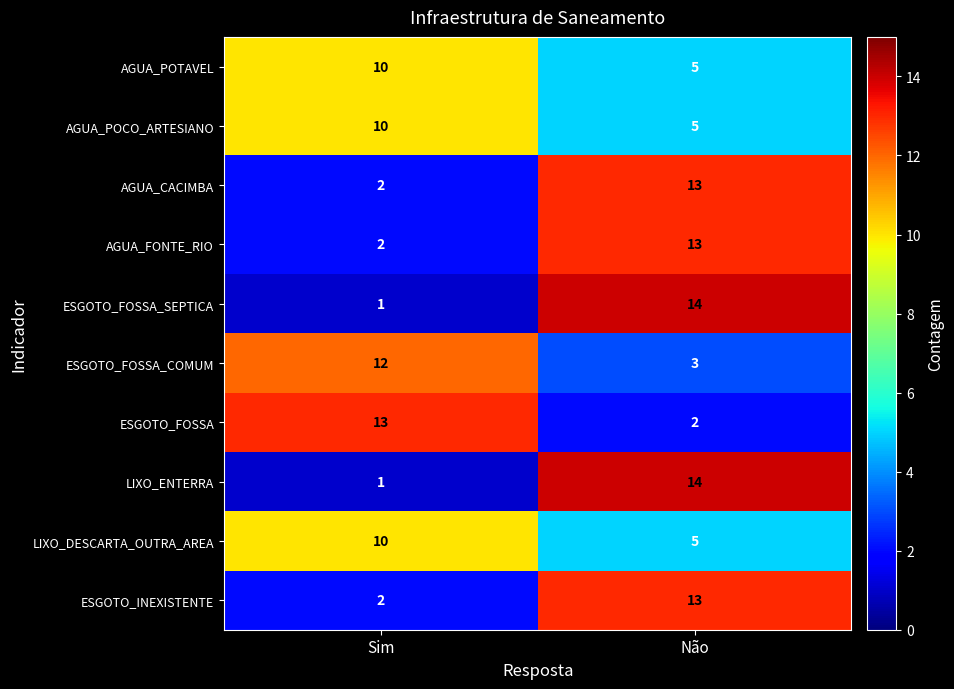

True or false: AGUA_CACIMBA has a value of 2 at Sim.

True